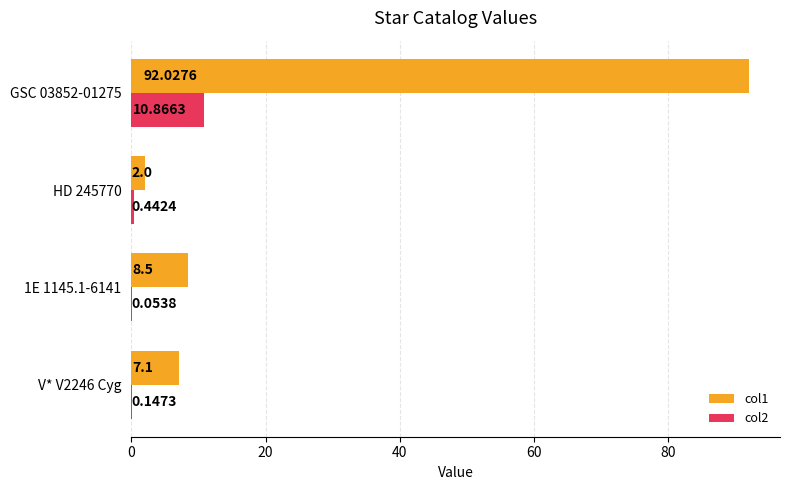

Between HD 245770 and GSC 03852-01275, which series saw the biggest shift?

col1